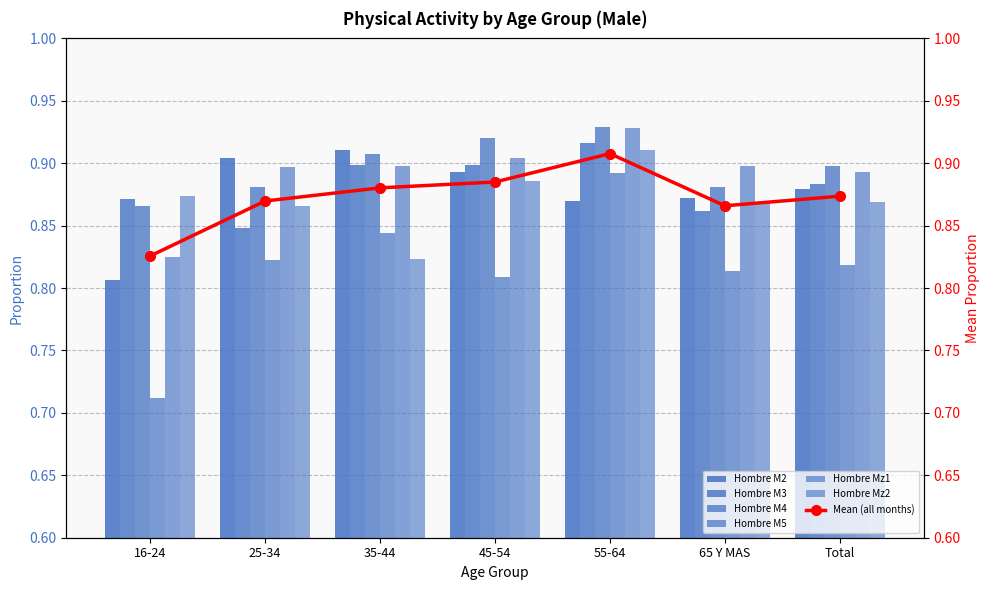

What is the total value across all series at 55-64?

5.4